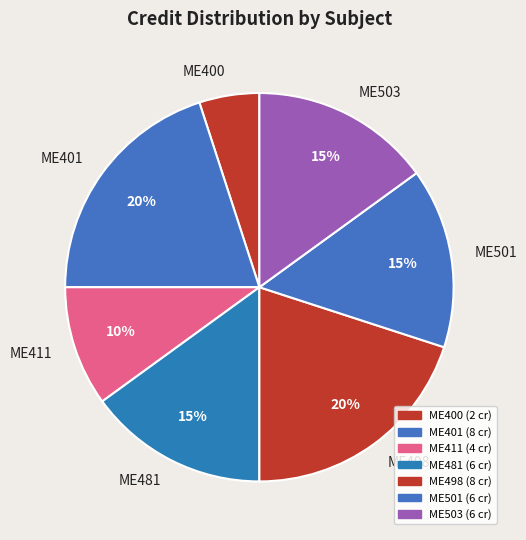

Between ME400 and ME503, which is larger?

ME503